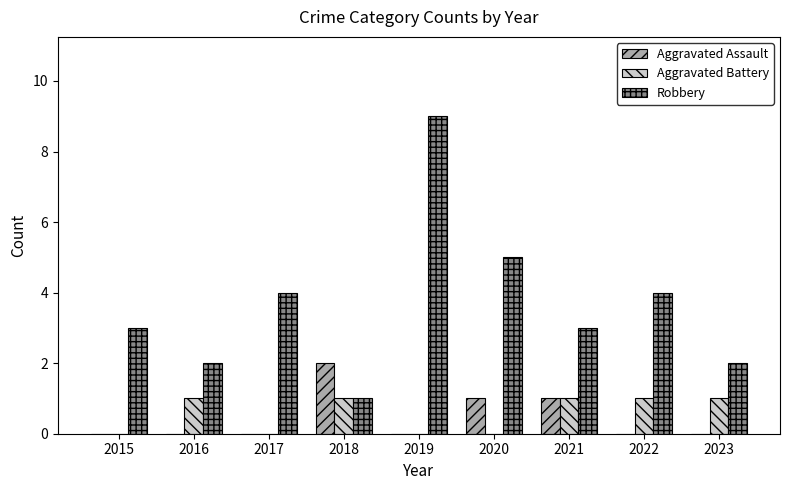

What is the sum of all Robbery values?

33